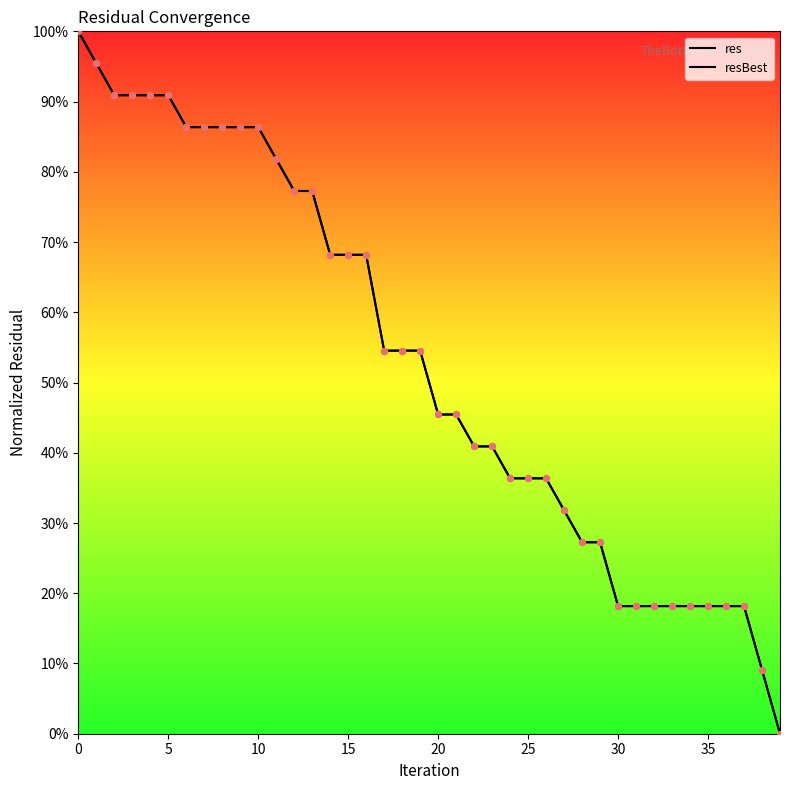

Which series contains the lowest Y value?

res